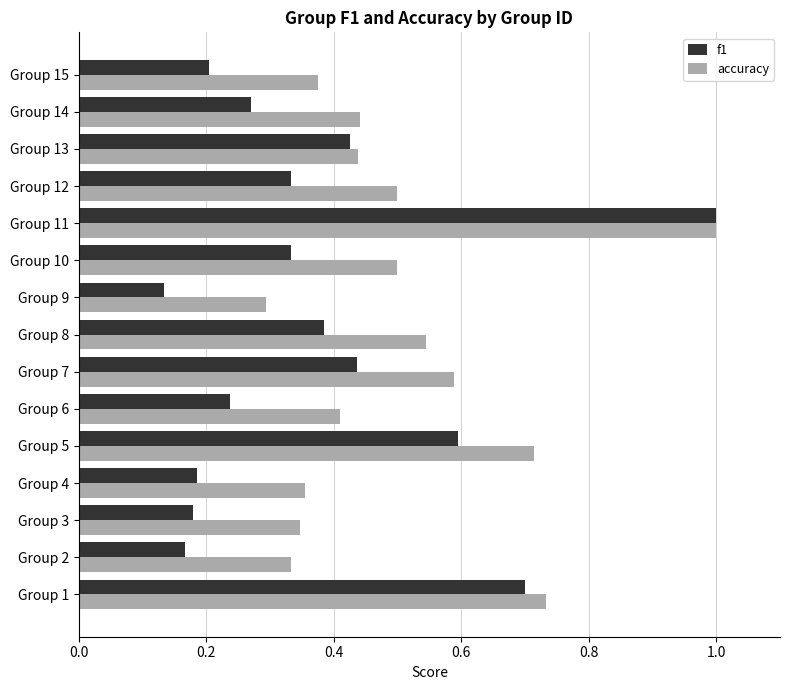

Which series has the widest spread of values?

f1